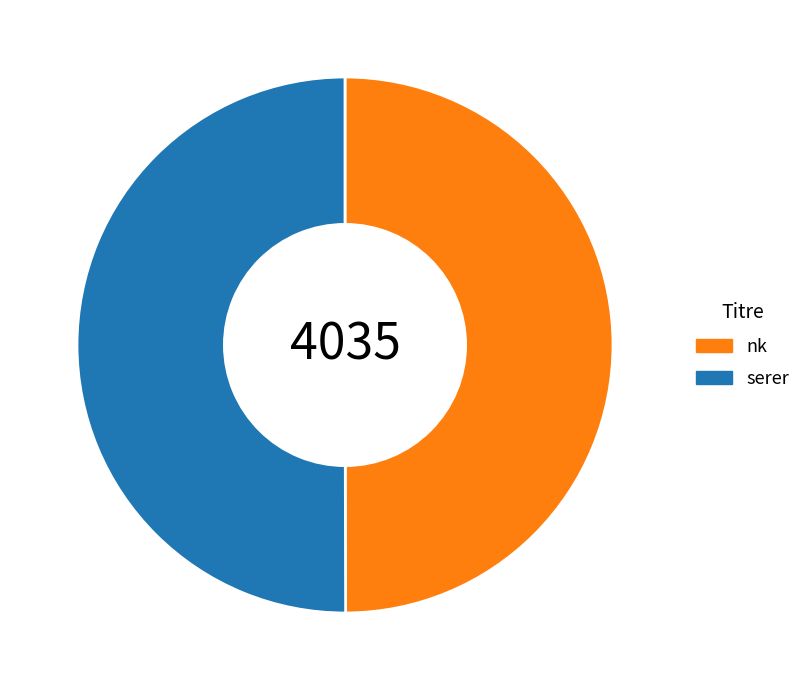

What is the ratio of the value at nk to the value at serer?

1.0